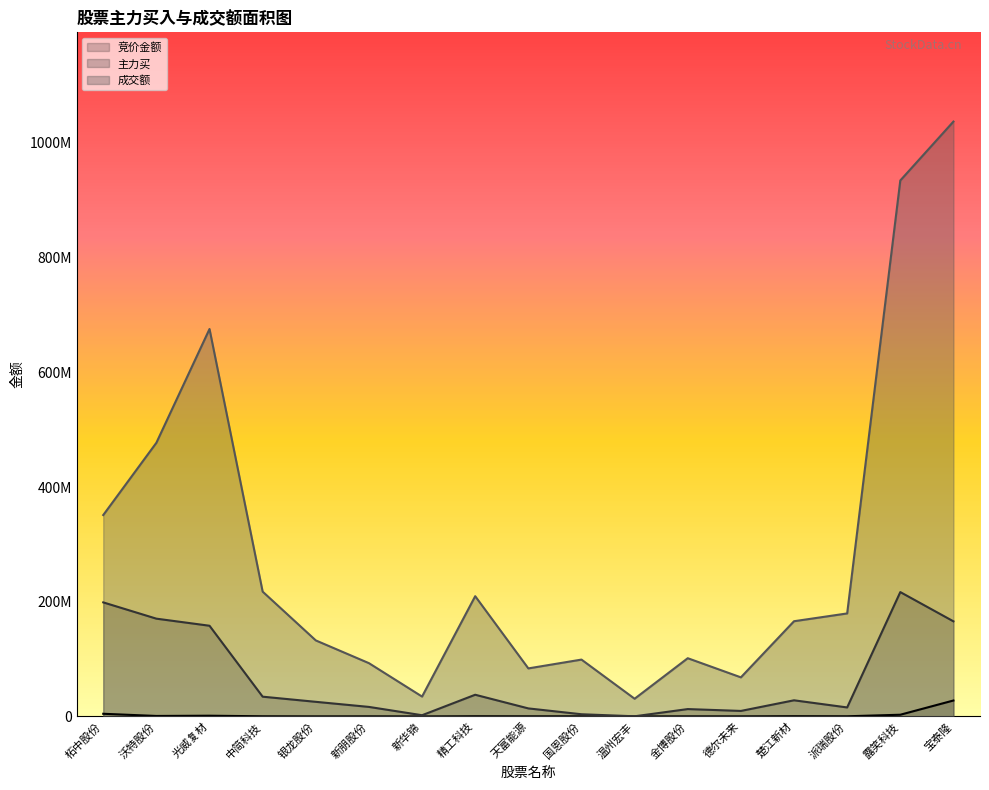

What are all the series names shown in the legend?

竞价金额, 主力买, 成交额